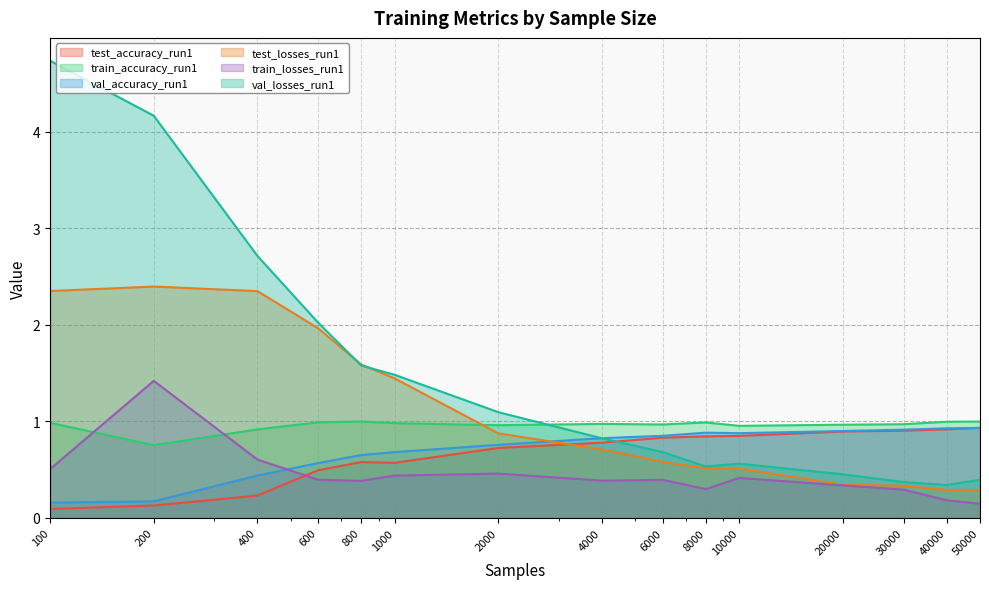

What is the spread (max minus min) of values at 100?

4.6